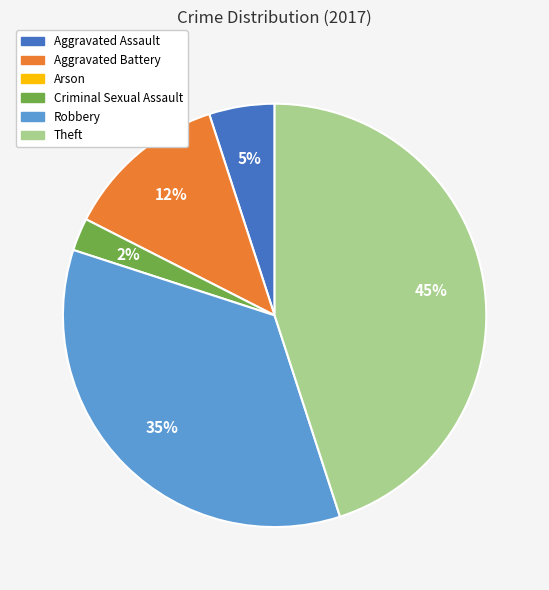

To the nearest percent, what is the average slice percentage?

20%